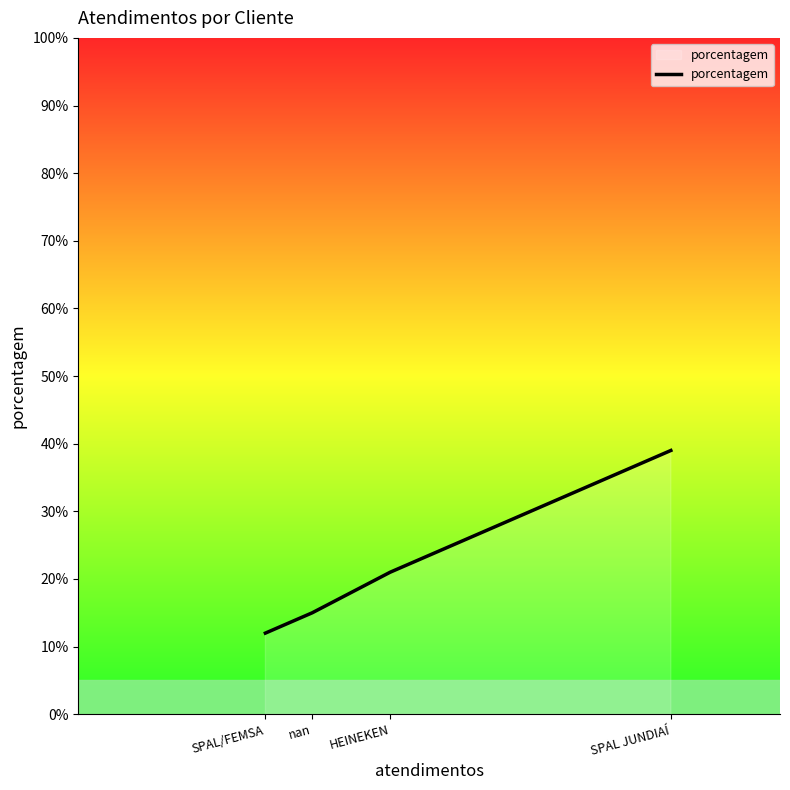

How many lines are shown in the chart?

1